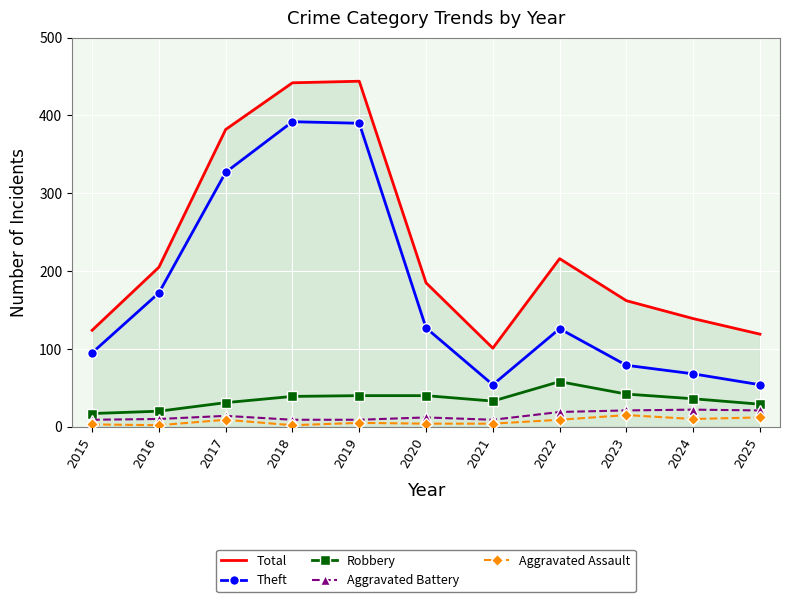

Where does the Theft series first go above 126?

2016